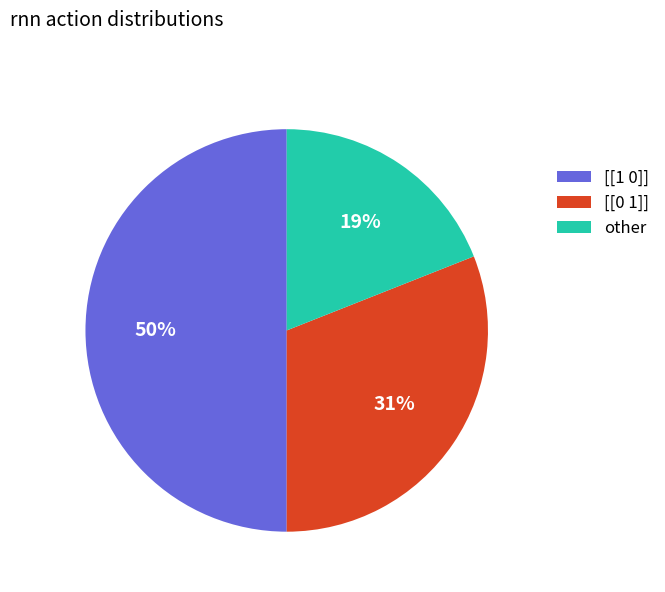

Between [[1 0]] and [[0 1]], which is larger?

[[1 0]]